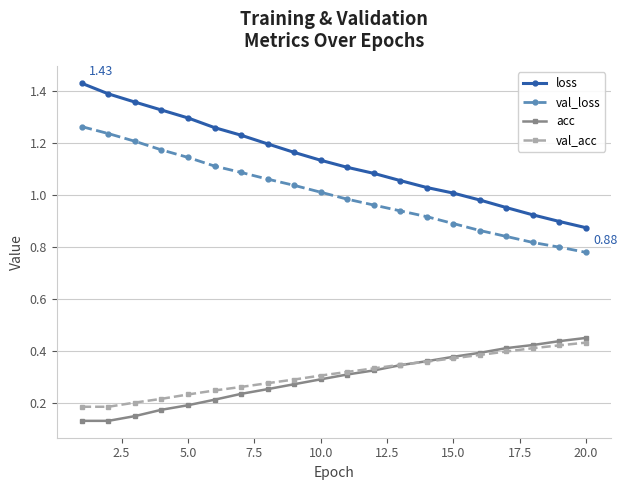

True or false: val_acc and loss cross at least once.

False